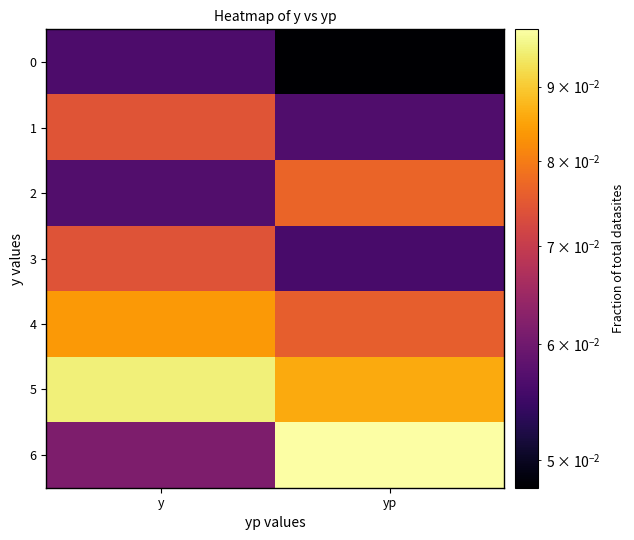

Reading right to left, list all the values displayed in this chart.

0: yp=0.0	y=0.1
1: yp=0.1	y=0.1
2: yp=0.1	y=0.1
3: yp=0.1	y=0.1
4: yp=0.1	y=0.1
5: yp=0.1	y=0.1
6: yp=0.1	y=0.1